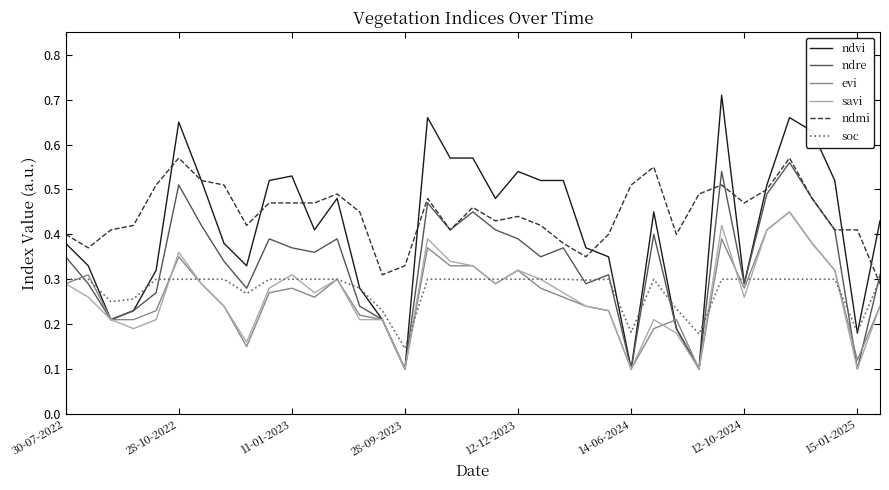

True or false: evi and ndmi cross at least once.

False